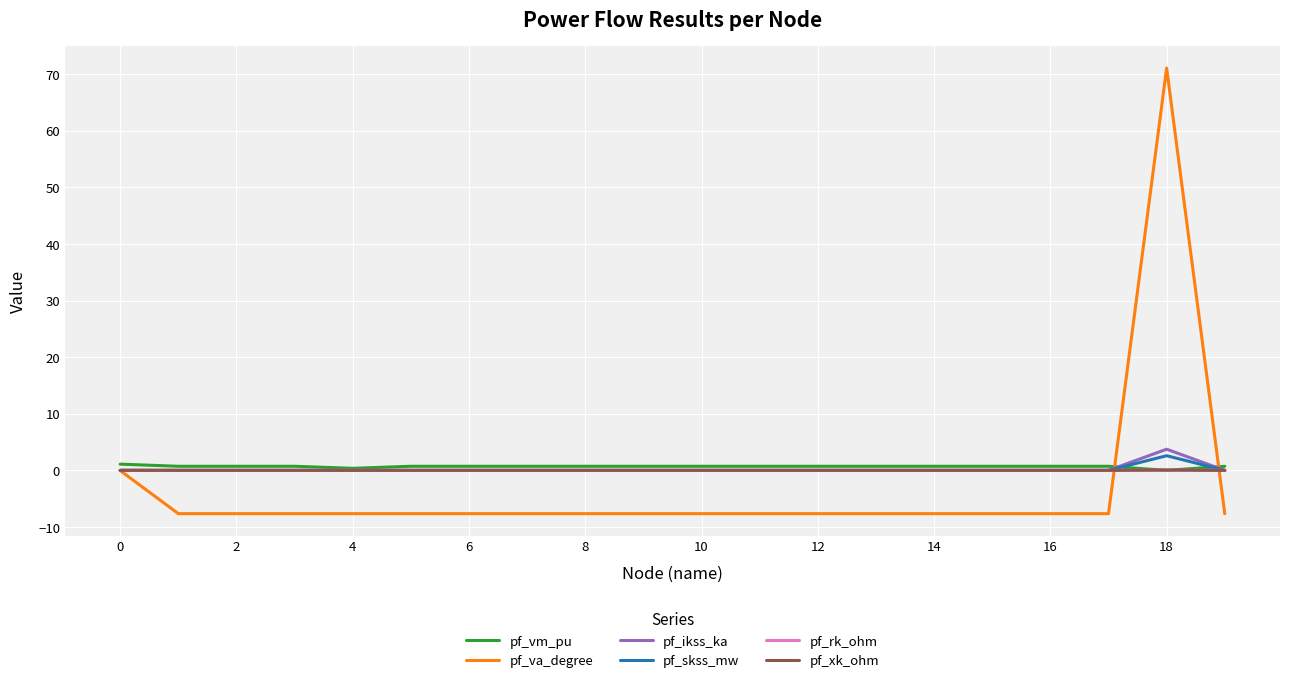

What is the smallest value displayed?

-7.6